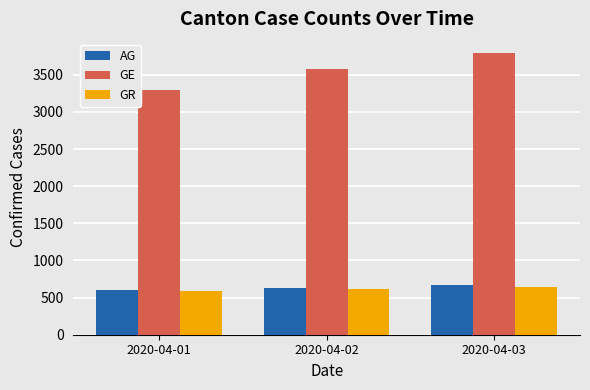

How many groups of bars are there?

3